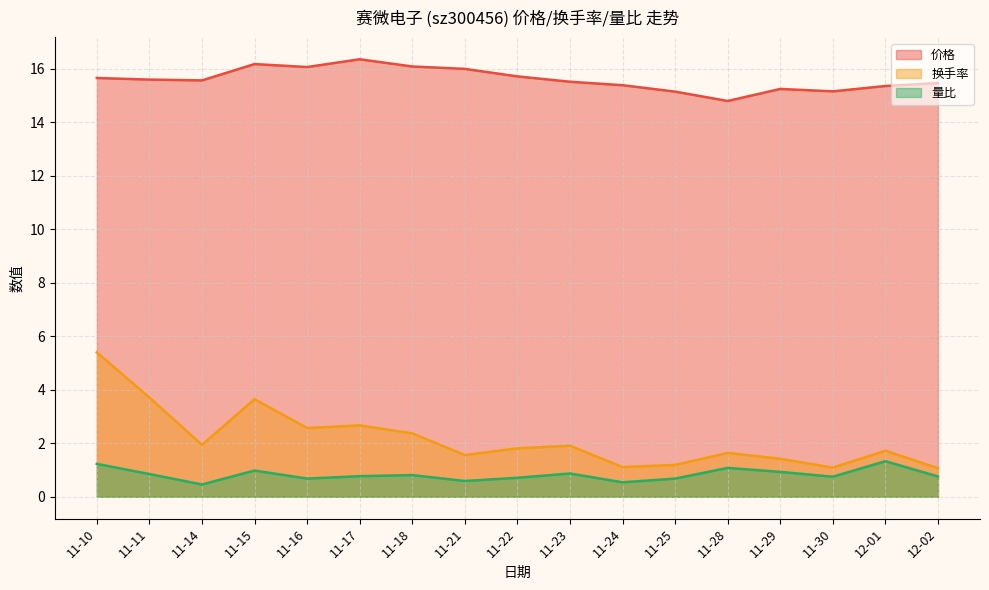

Where is the first local minimum for 价格?

11-14